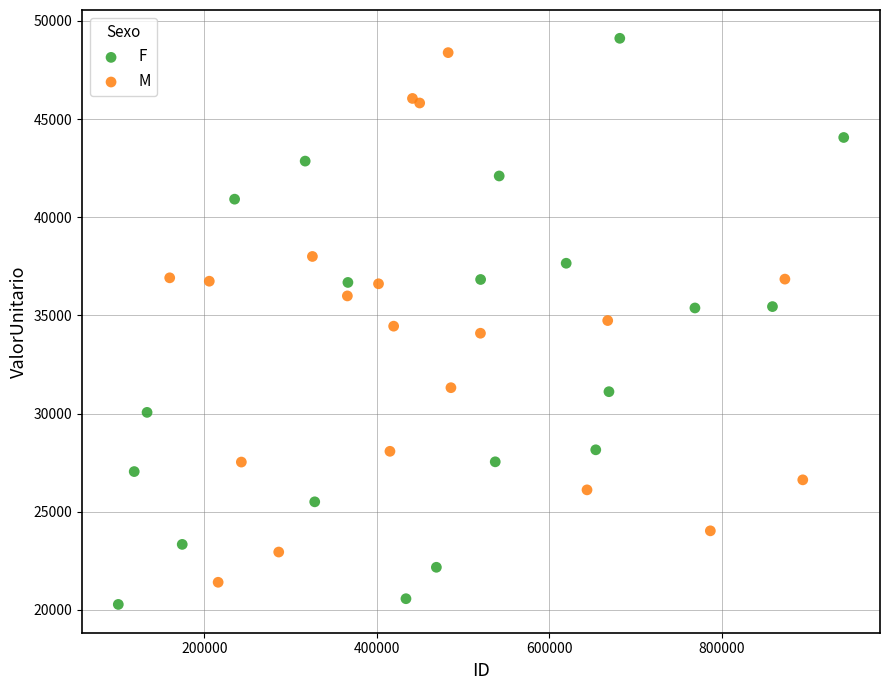

Which series has the largest Y range (max minus min)?

F